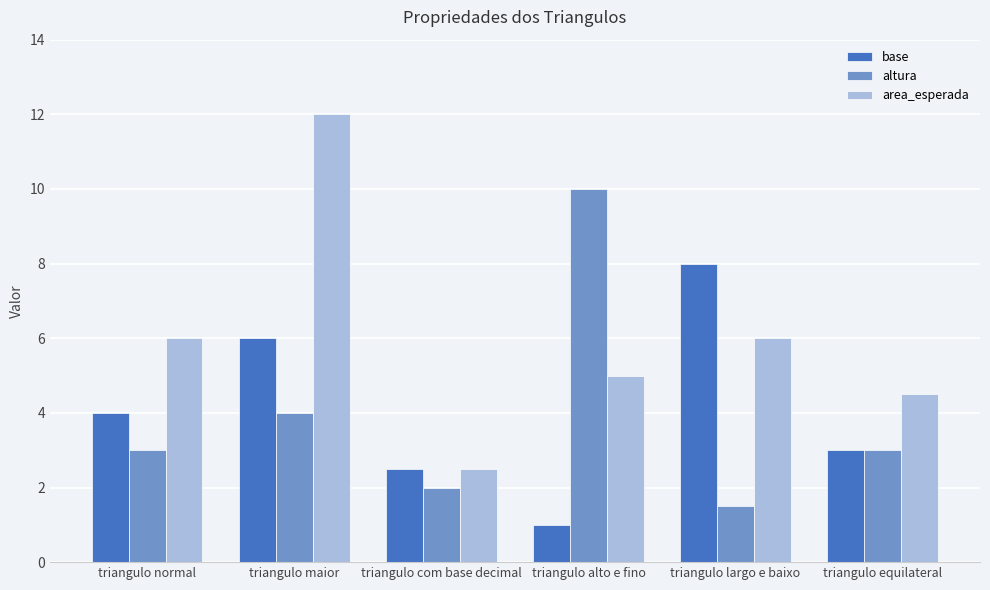

Reading left to right, transcribe all the data shown in this chart.

base: 4.0	6.0	2.5	1.0	8.0	3.0
altura: 3.0	4.0	2.0	10.0	1.5	3.0
area_esperada: 6.0	12.0	2.5	5.0	6.0	4.5